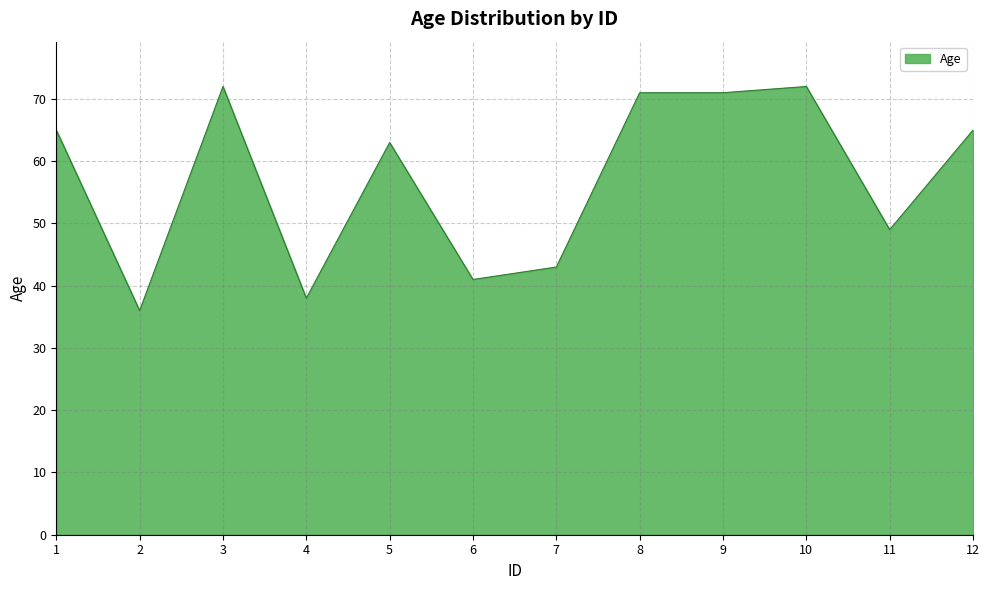

What is the maximum value shown in the chart?

72